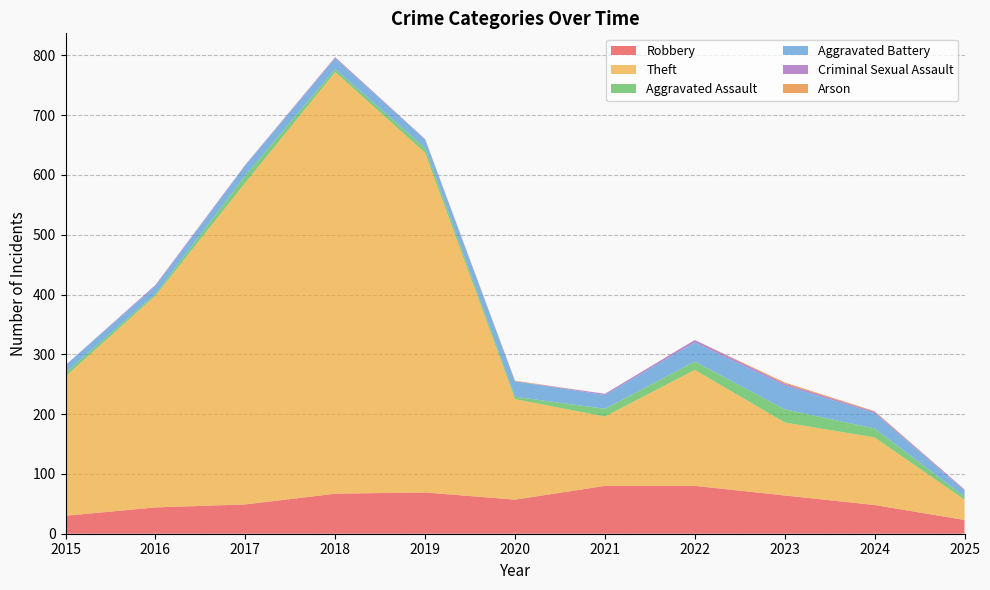

Reading left to right, what are all the values shown in this chart?

Robbery: 30	44	49	67	69	57	80	80	64	48	23
Theft: 233	354	538	705	568	168	116	194	122	113	34
Aggravated Assault: 6	3	12	5	8	4	13	14	22	15	5
Aggravated Battery: 13	13	17	18	14	26	23	32	40	26	10
Criminal Sexual Assault: 0	2	1	2	1	0	2	4	3	2	2
Arson: 0	0	0	0	0	1	0	0	2	1	0